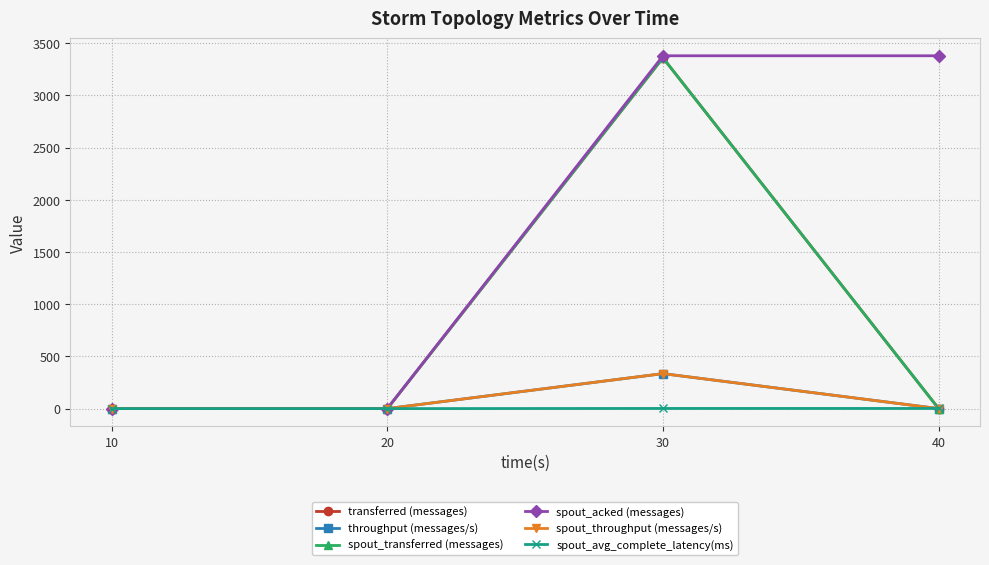

Does the chart display data point markers on the line(s)?

Yes